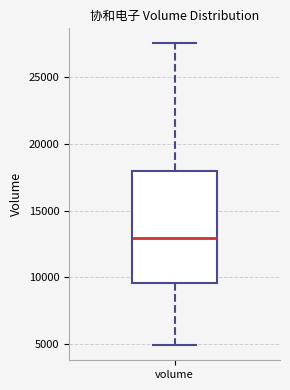

Read this box plot against the y-axis: the position of the median line, the range covered by the box, and the ends of both whiskers. The values are not printed on the chart, so give them approximately, as read against the axis.

median 13000, box 9500 to 18000, whiskers 5000 to 27500